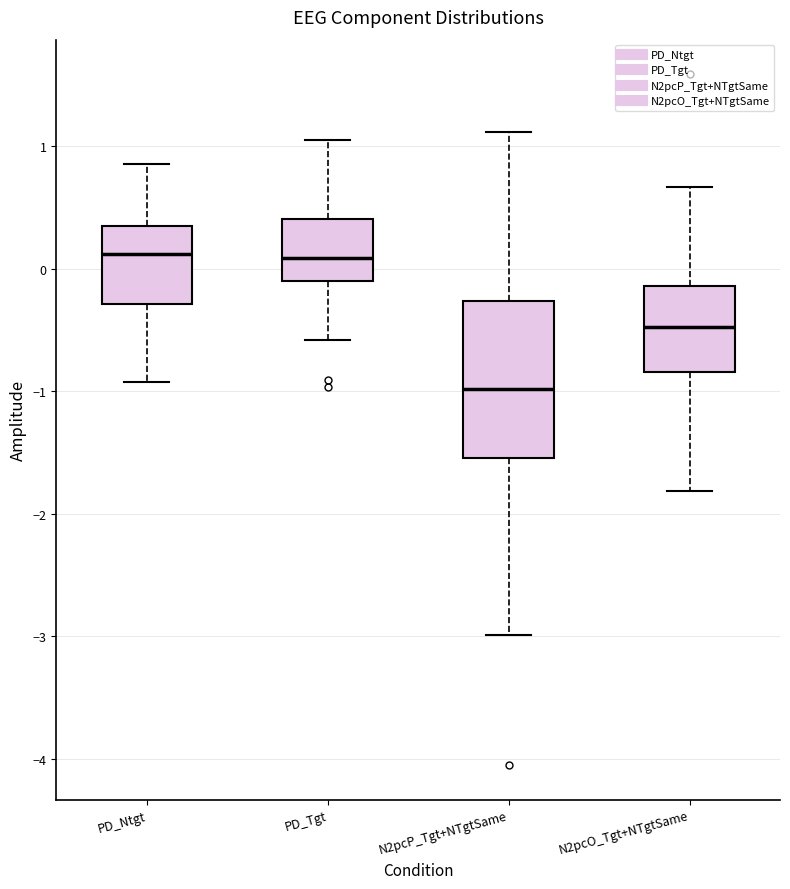

Where is the upper edge of the box for N2pcO_Tgt+NTgtSame on the y-axis? The values are not printed on the chart, so give them approximately, as read against the axis.

-0.1